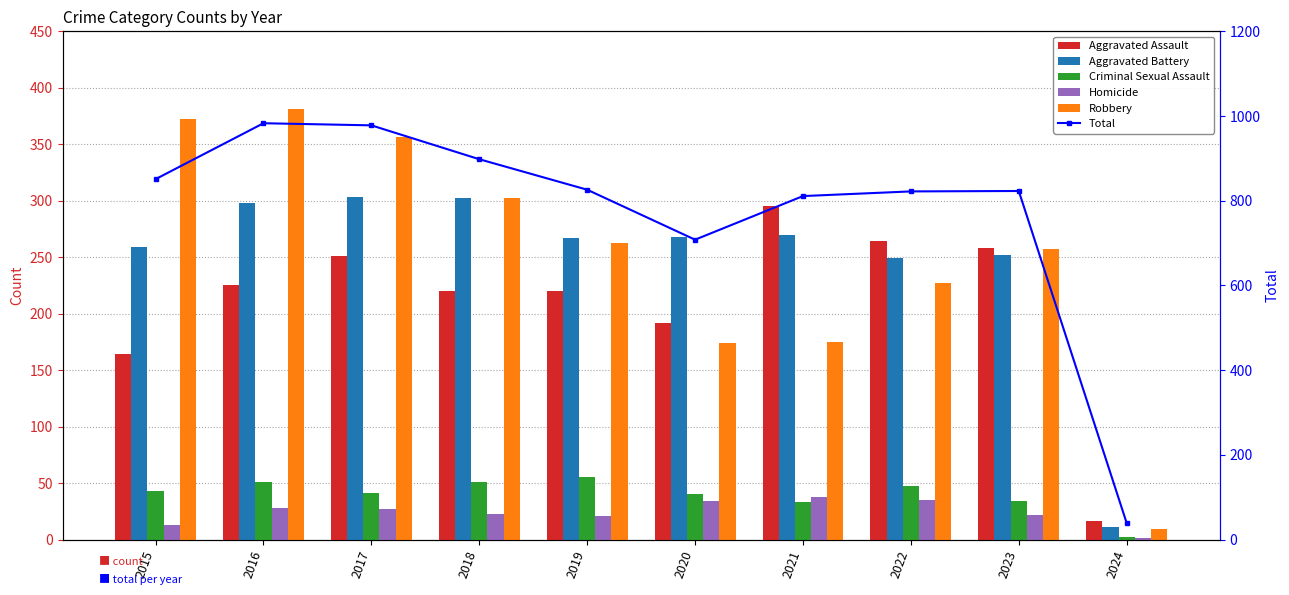

At which category does the chart reach its minimum across all series?

2024